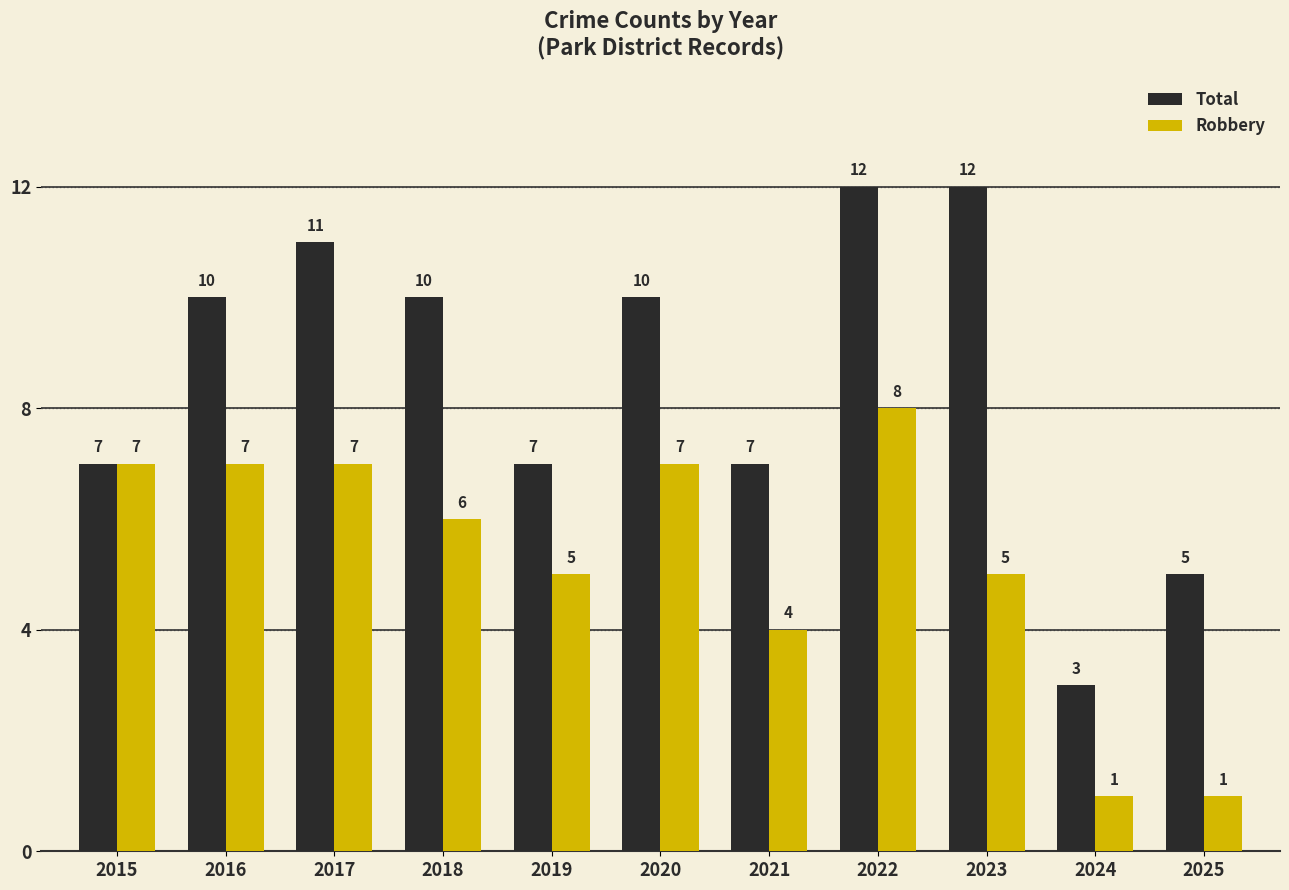

Count the Robbery values in the range 4 to 7.

8